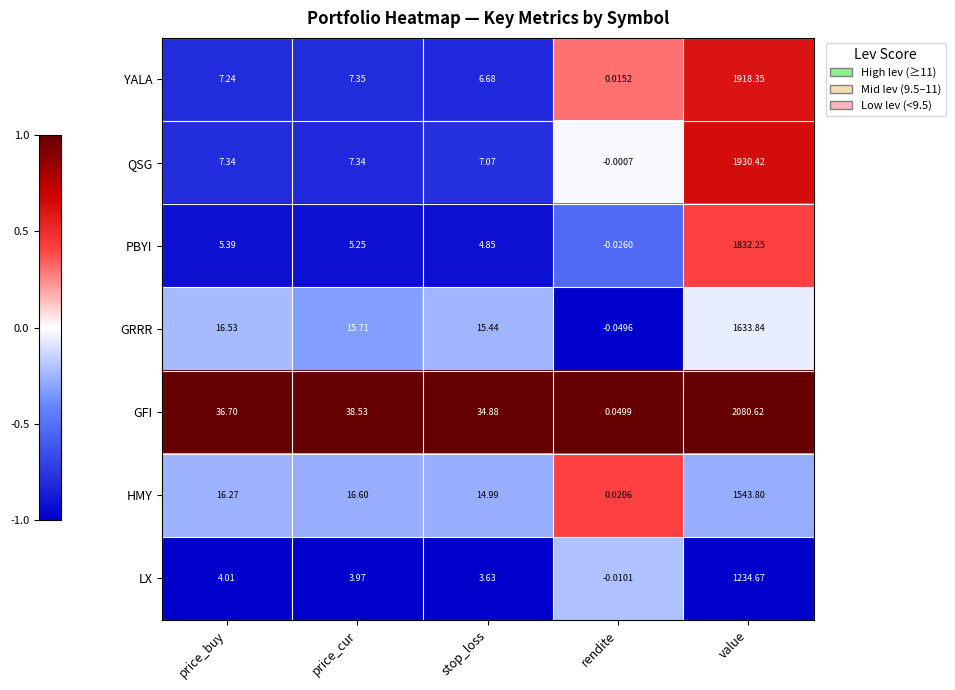

Which category has the lowest value in the YALA series?

rendite